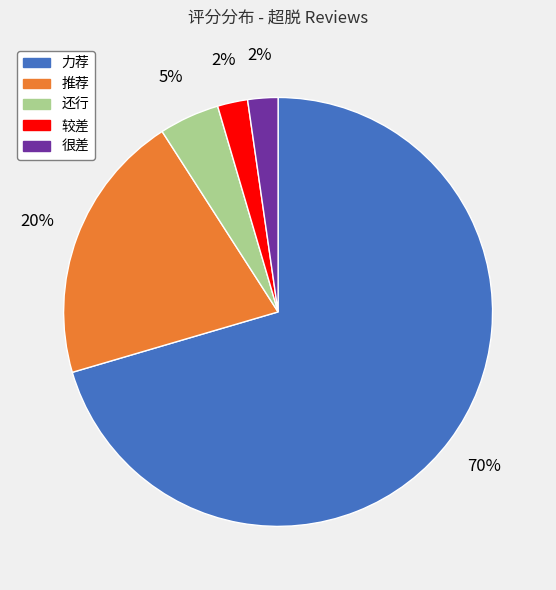

Is 力荐 the majority of the pie?

Yes